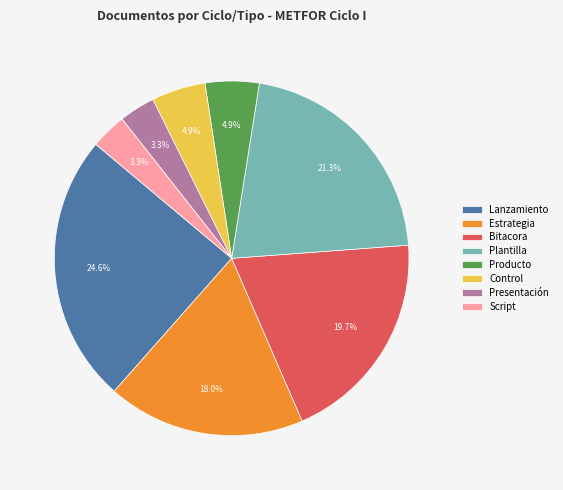

What is the ratio of the value at Plantilla to the value at Script?

6.5